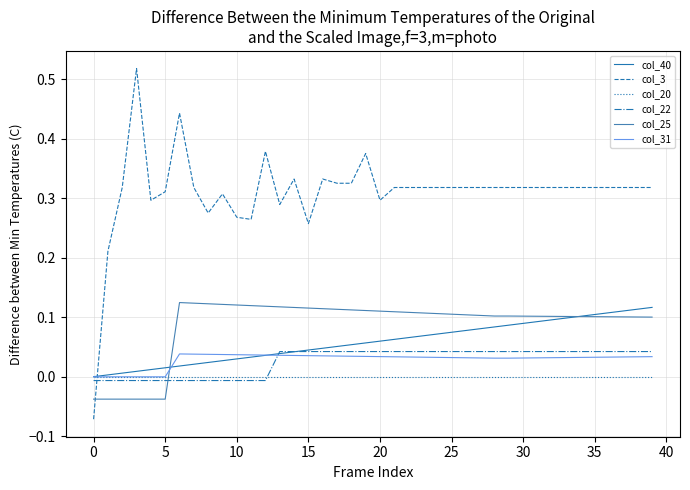

True or false: col_31 and col_40 intersect in this chart.

True